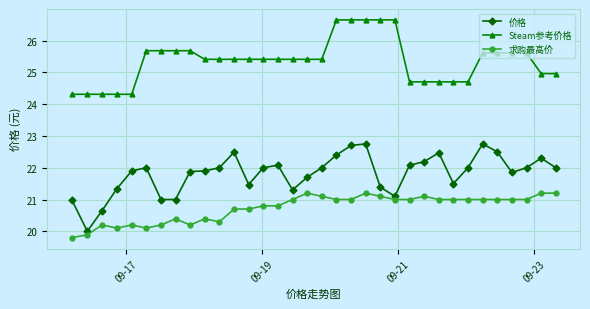

List the series in order of their overall mean, lowest first.

求购最高价, 价格, Steam参考价格